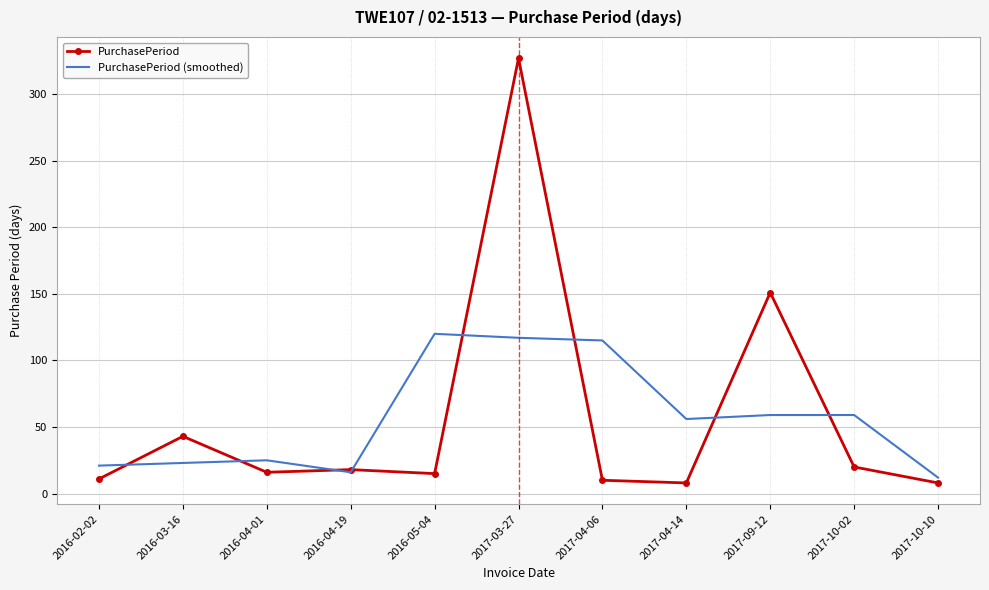

What are all the series names shown in the legend?

PurchasePeriod, PurchasePeriod (smoothed)